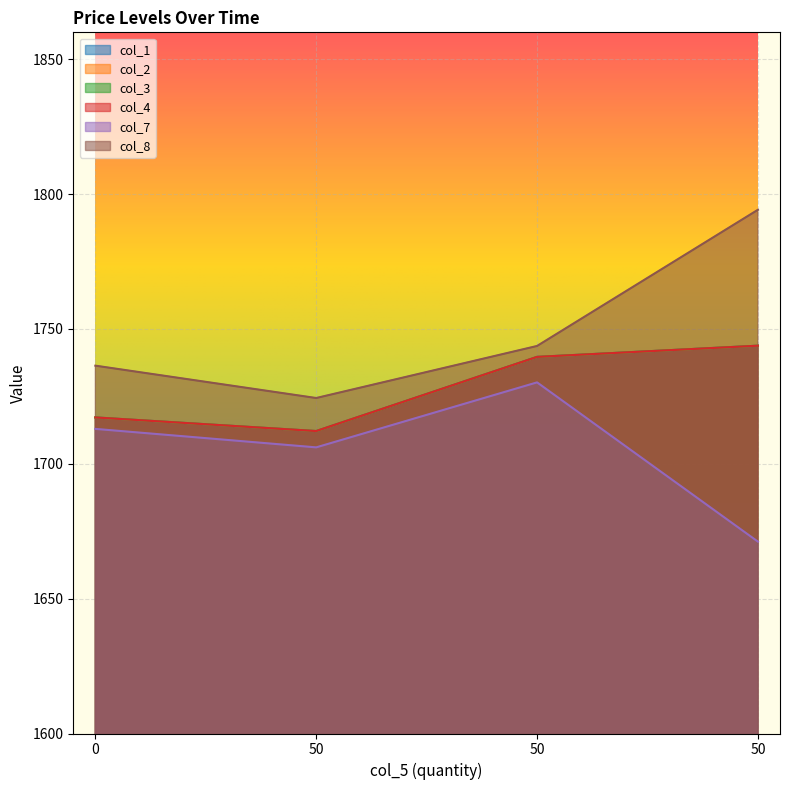

Which series has the widest spread of values?

col_8